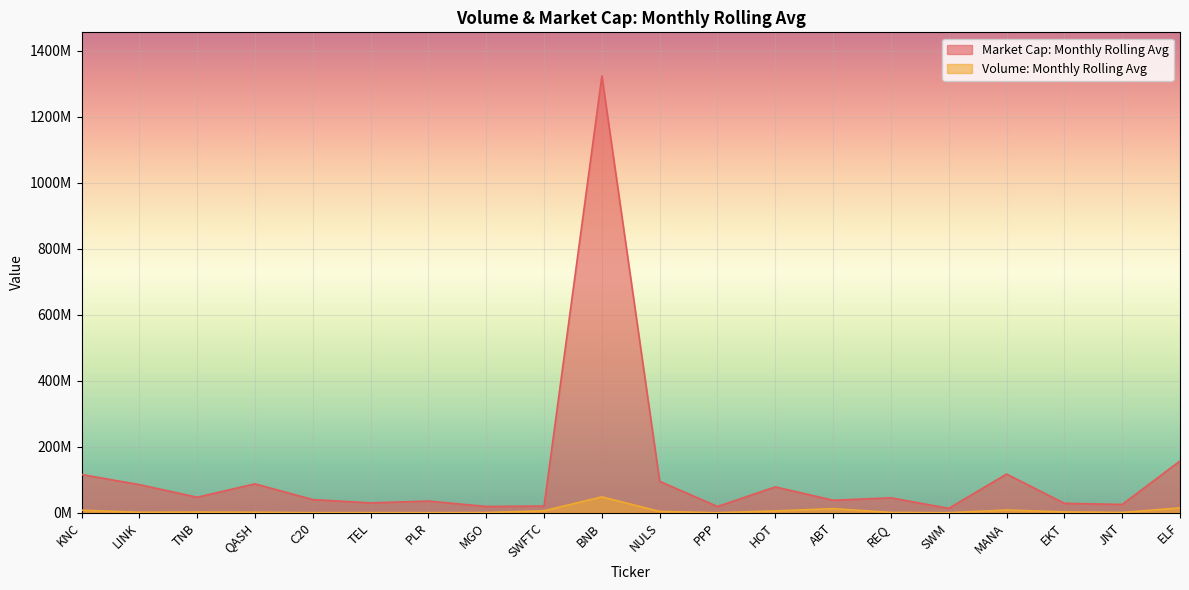

What is the minimum value shown in the chart?

13797